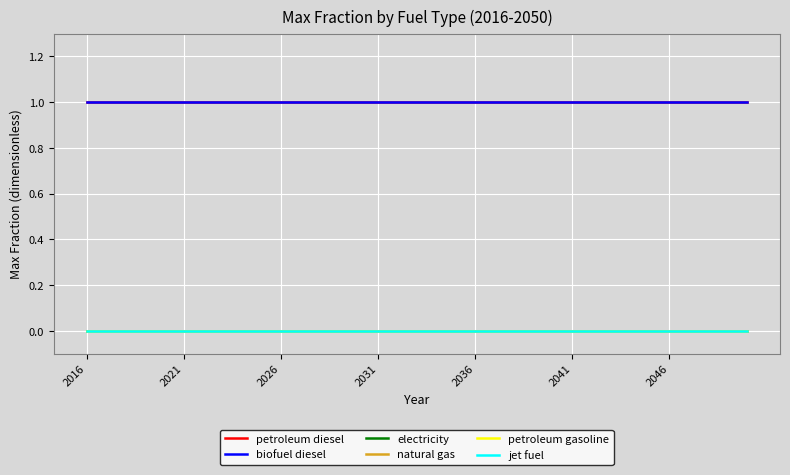

True or false: electricity and petroleum diesel cross at least once.

False